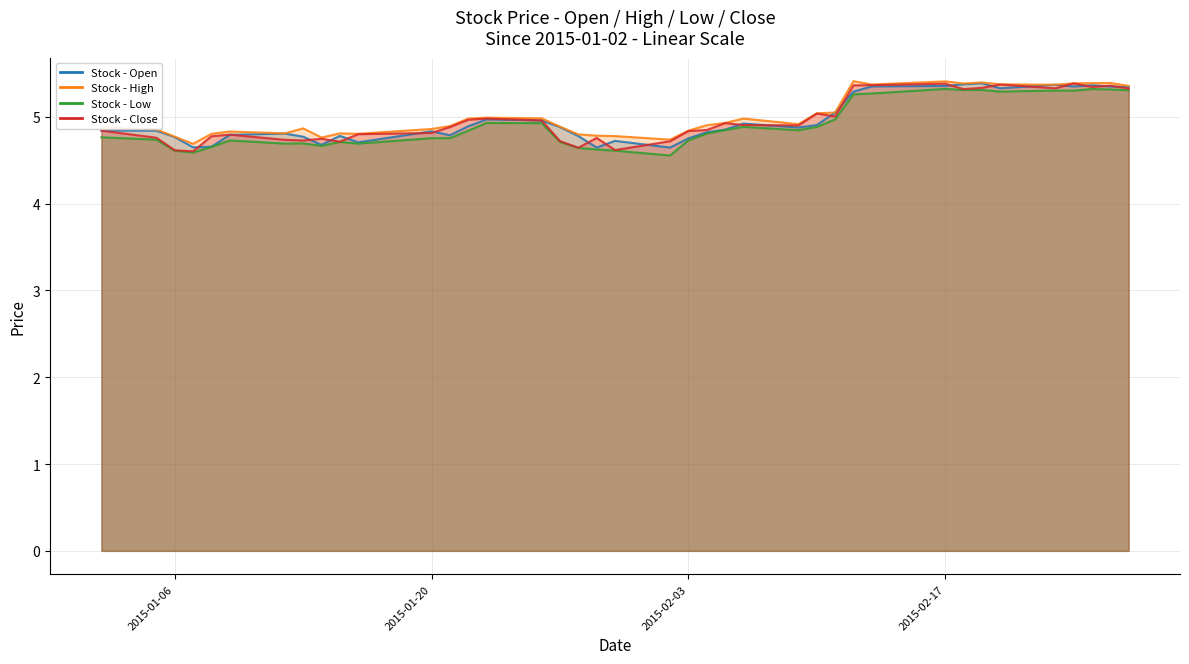

The value of low at 2015-02-20 is 7.6. True or false?

False